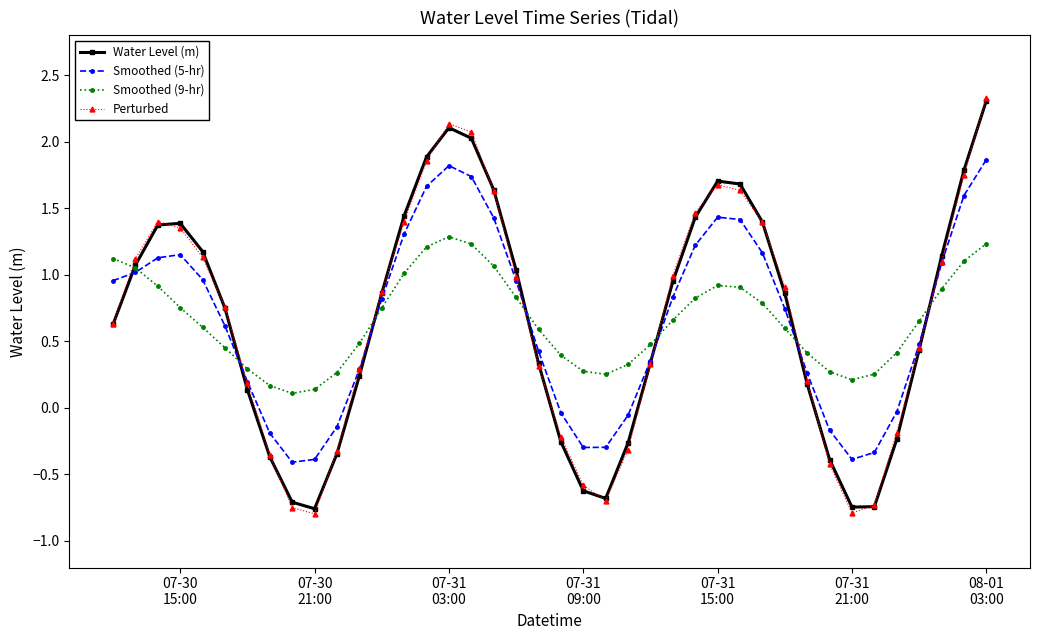

Which series has the widest spread of values?

Perturbed